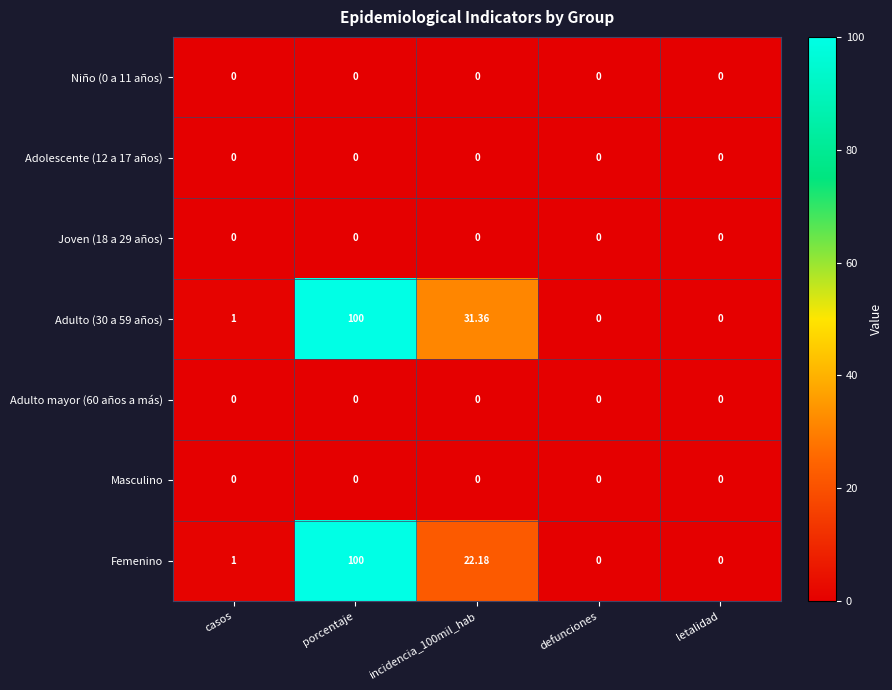

Between casos and incidencia_100mil_hab, which series saw the biggest shift?

Adulto (30 a 59 años)